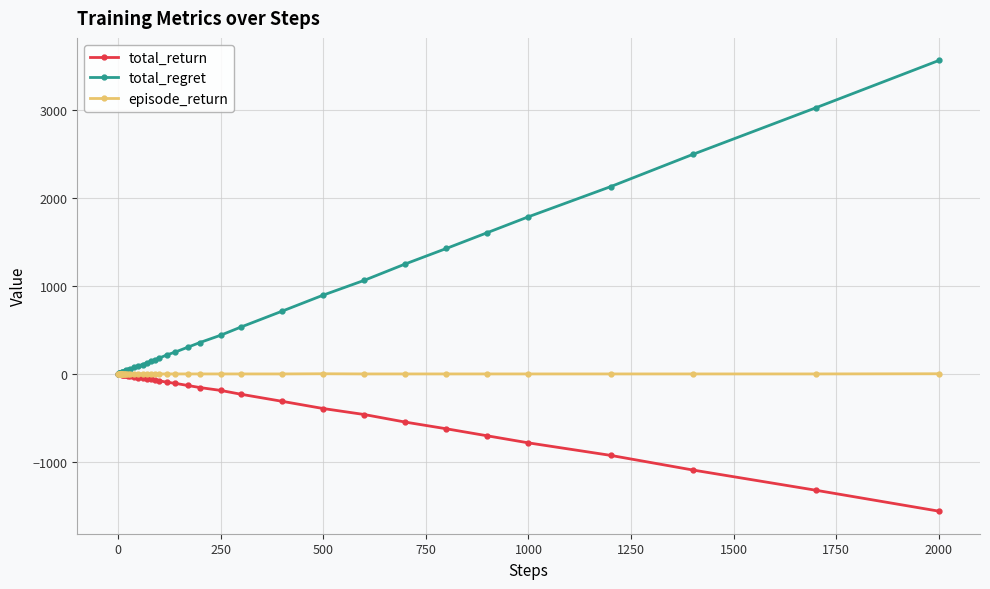

Rank the series by their average value, from lowest to highest.

total_return, episode_return, total_regret